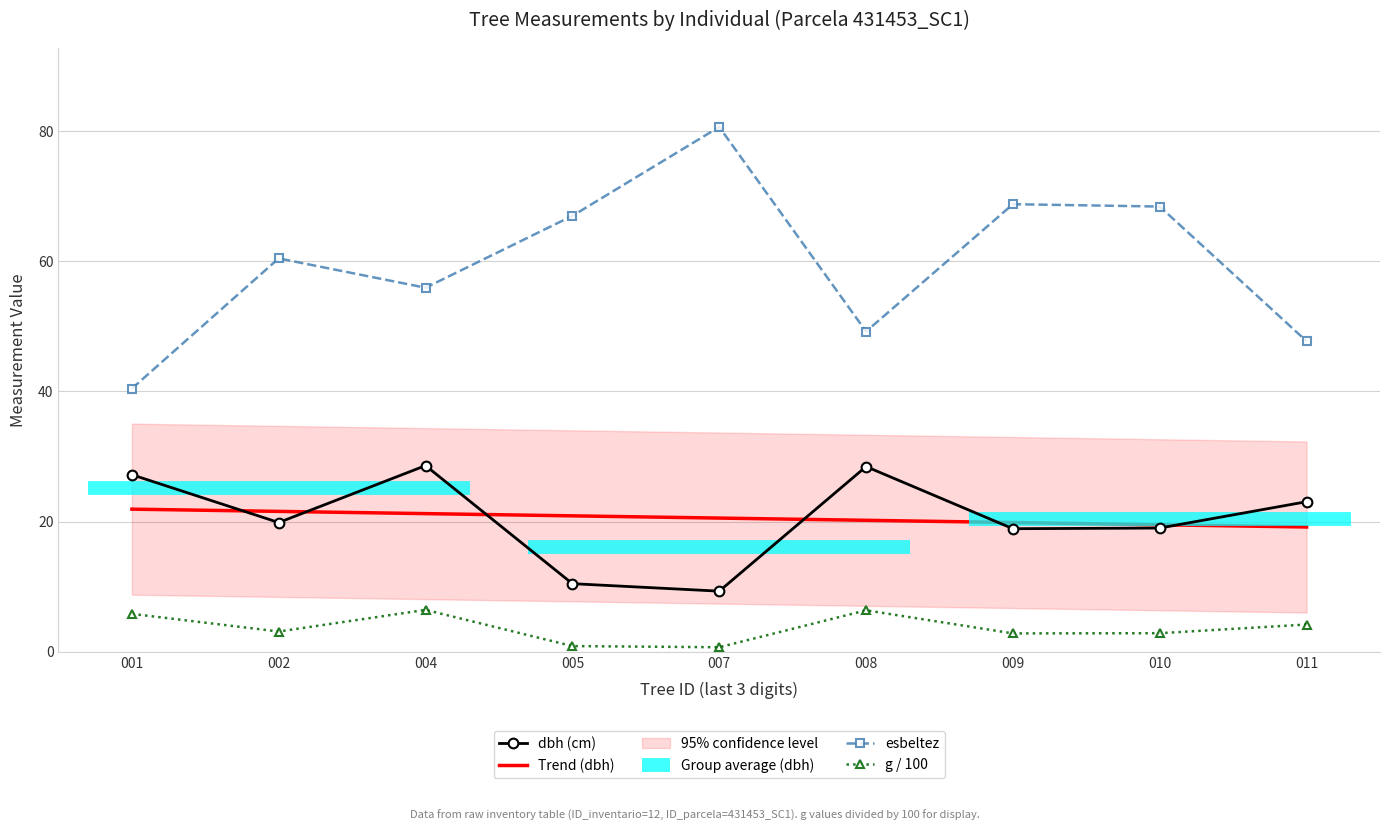

What is the greatest value displayed?

80.7